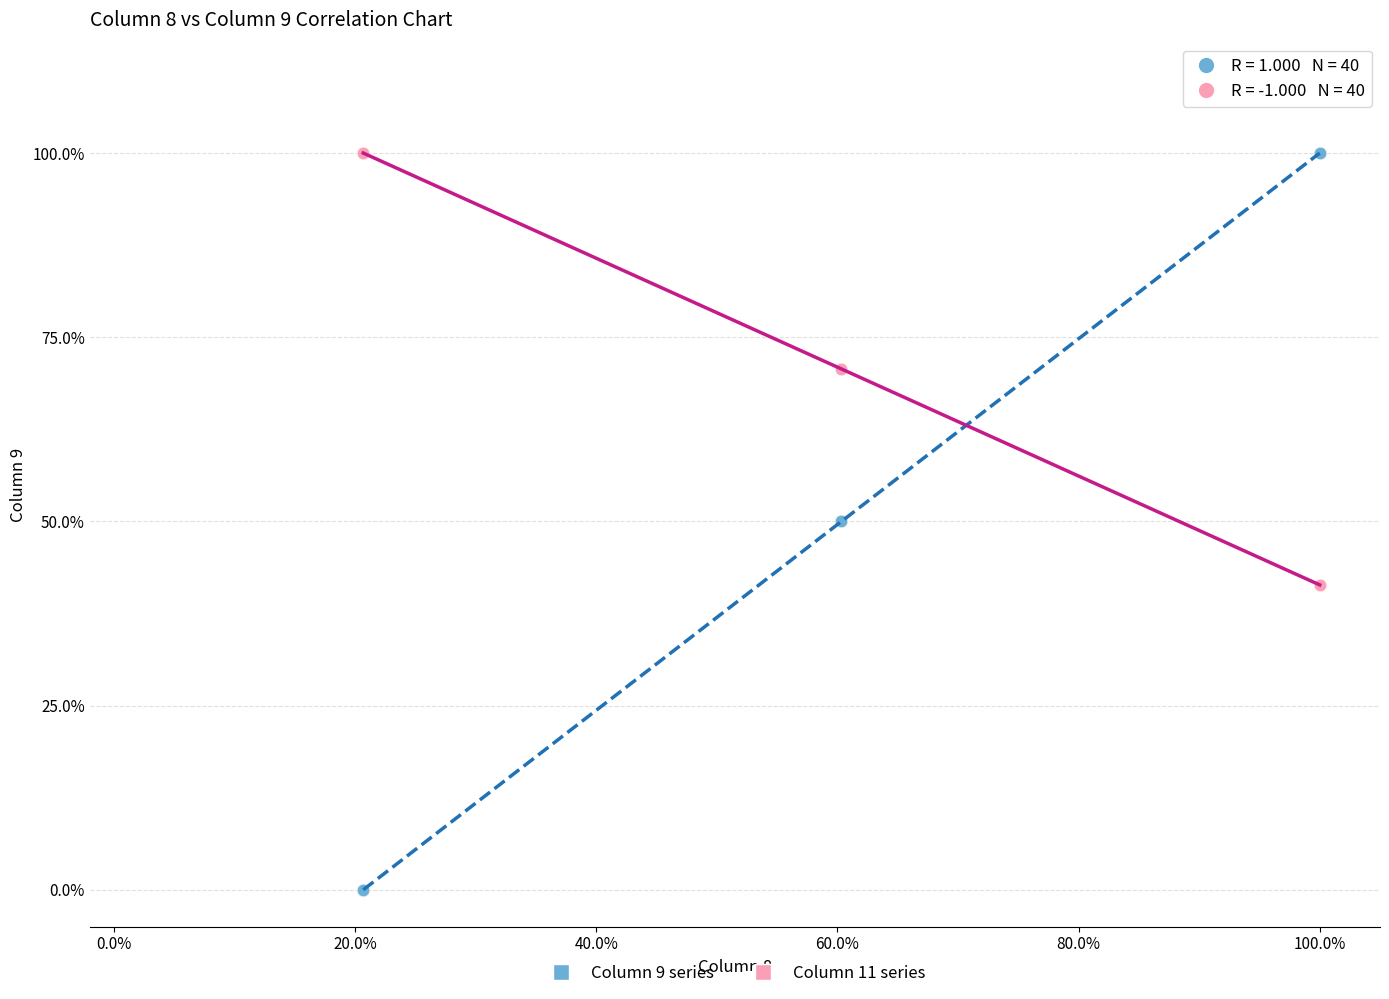

Which series has the largest Y range (max minus min)?

Column 9 series